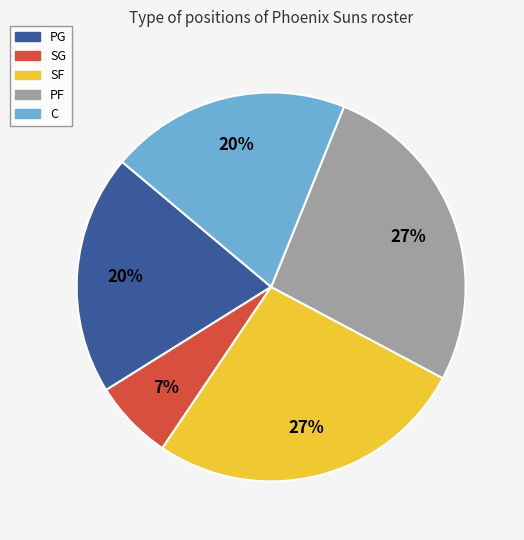

Which has a higher value, C or PF?

PF